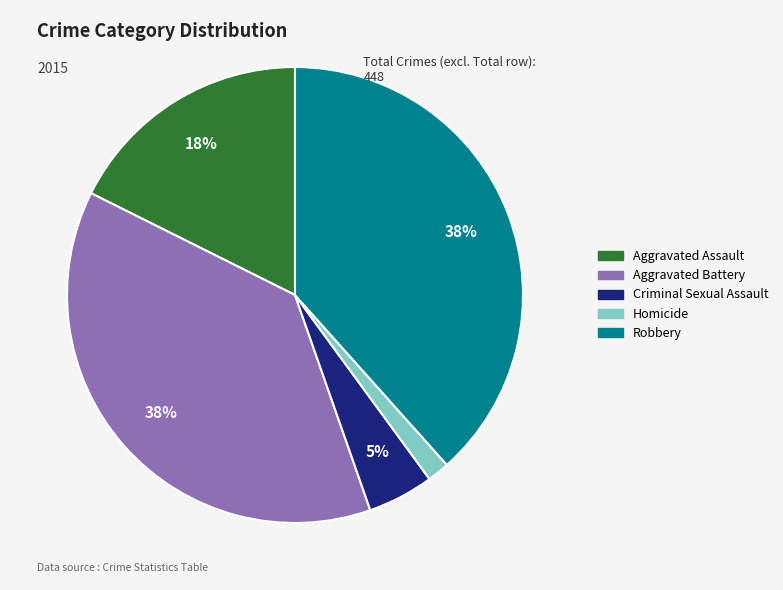

Is there a majority slice in this chart?

No